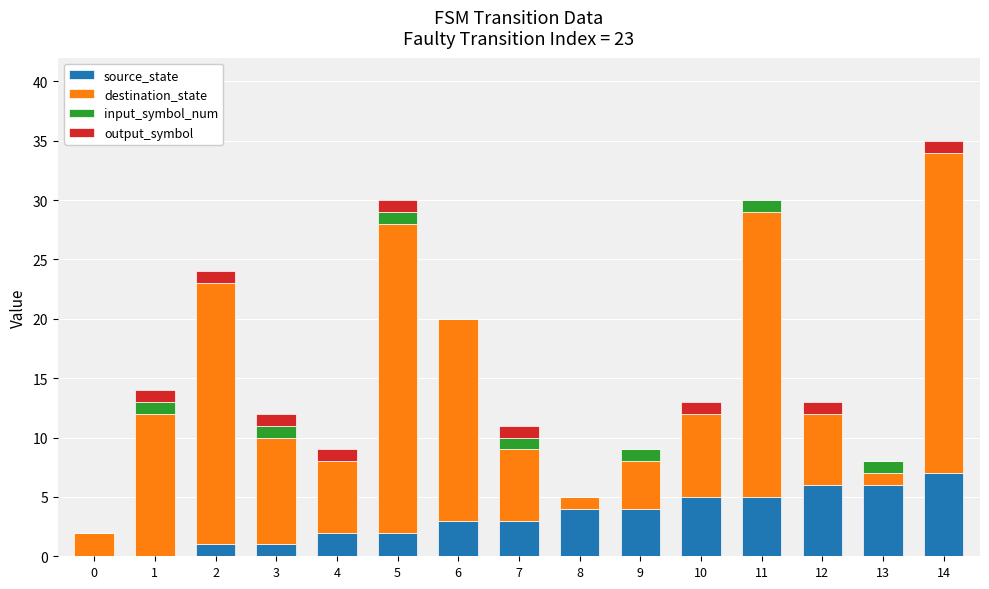

At which category is the sum across all series the highest?

14